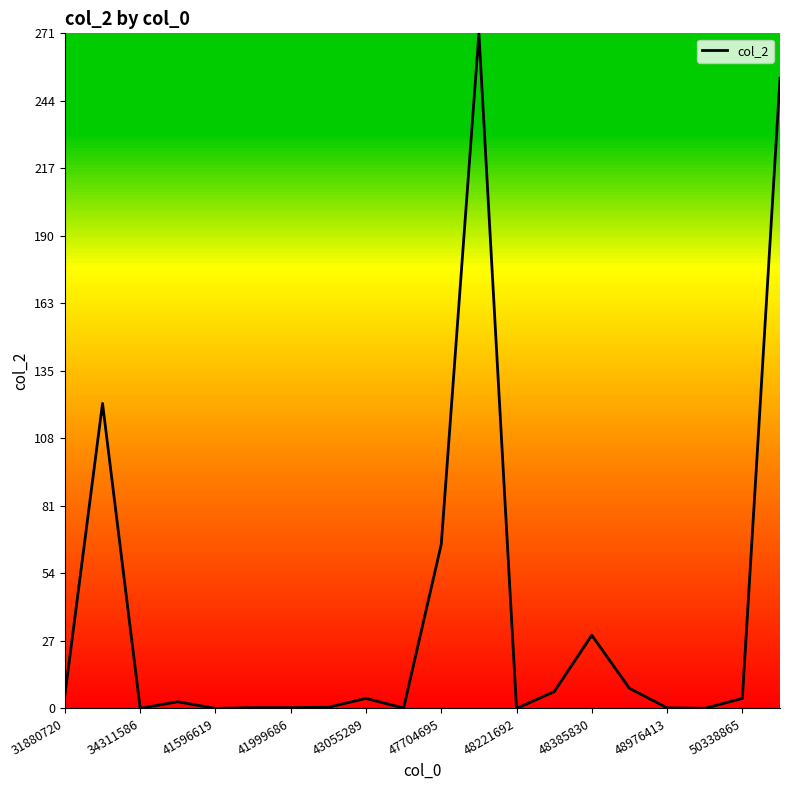

What is the greatest value displayed?

271.9